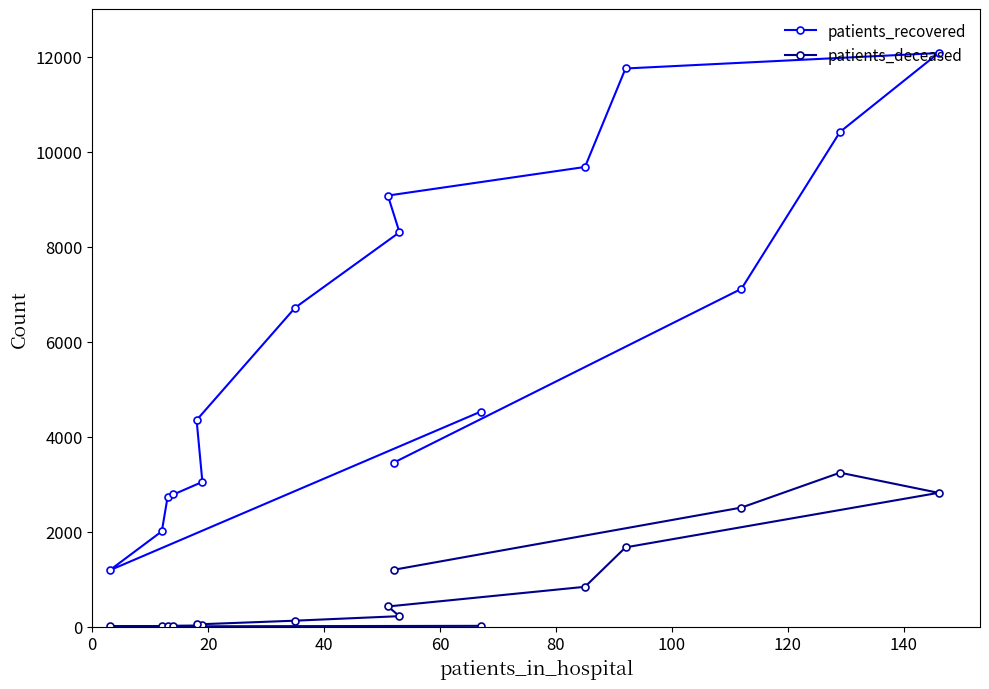

True or false: patients_deceased and patients_recovered intersect in this chart.

False